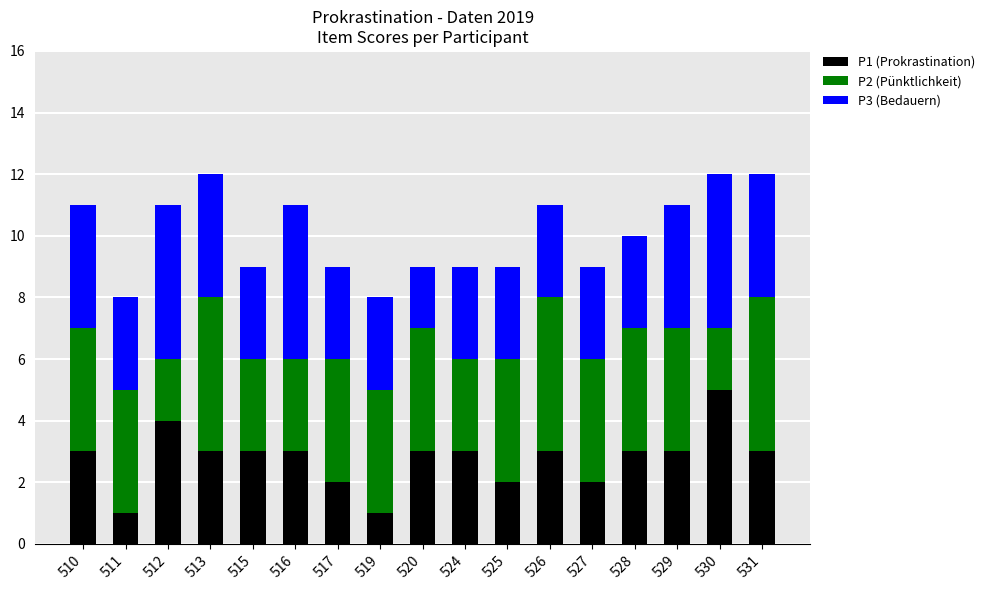

The value of P1 (Prokrastination) at 510 is 4. True or false?

False